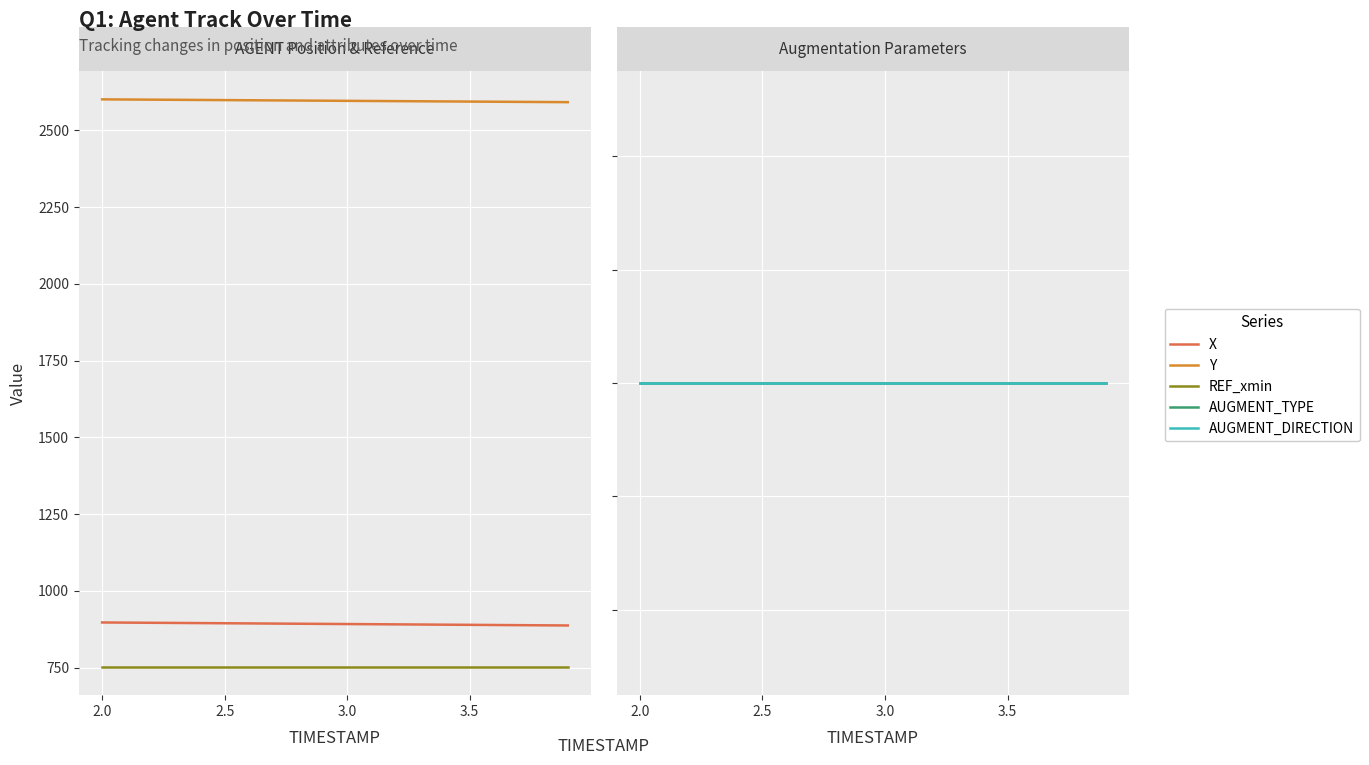

List the series in order of their peak value, highest first.

Y, X, REF_xmin, AUGMENT_TYPE, AUGMENT_DIRECTION